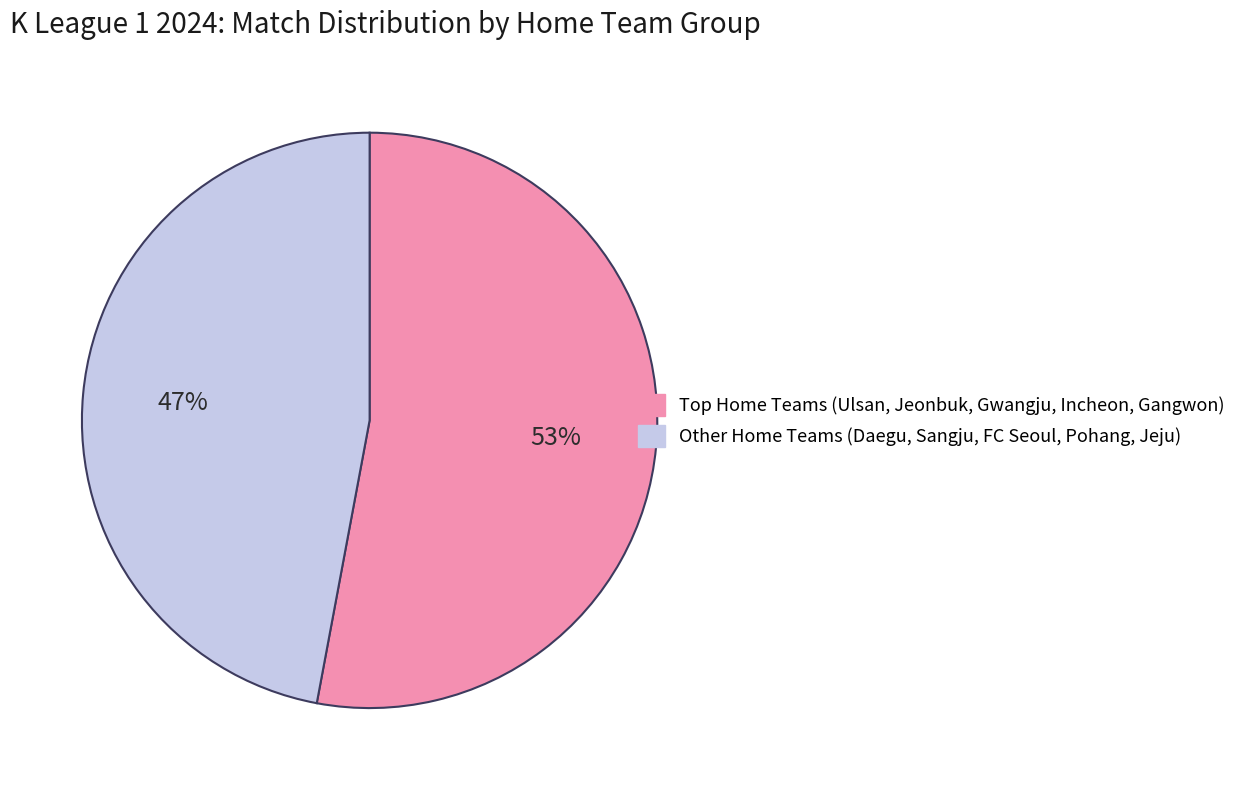

How many segments does this pie chart have?

2